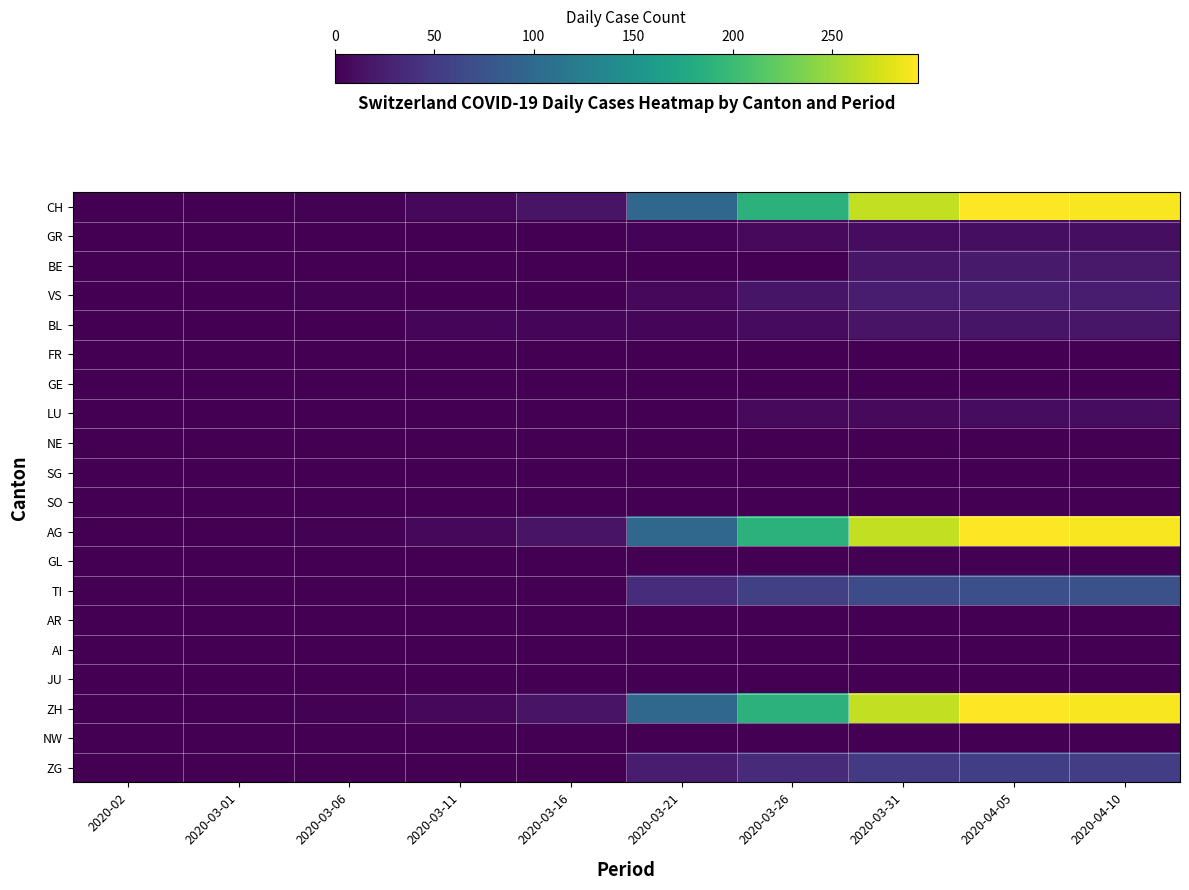

How many distinct data groups are displayed?

20